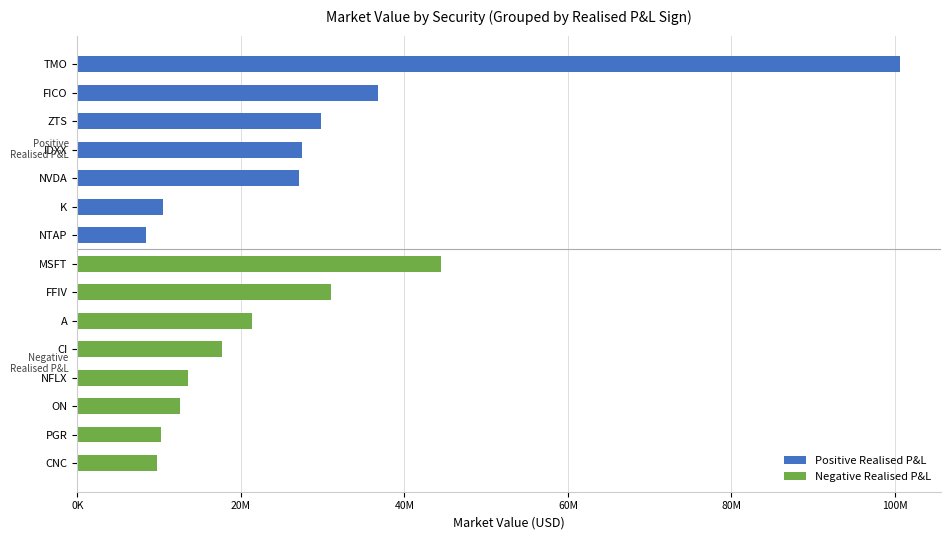

Does the chart contain any negative values?

No